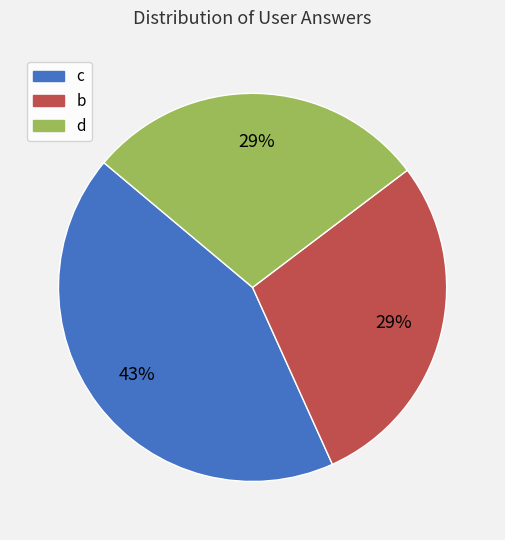

Do b and d together represent more than half of the pie?

Yes